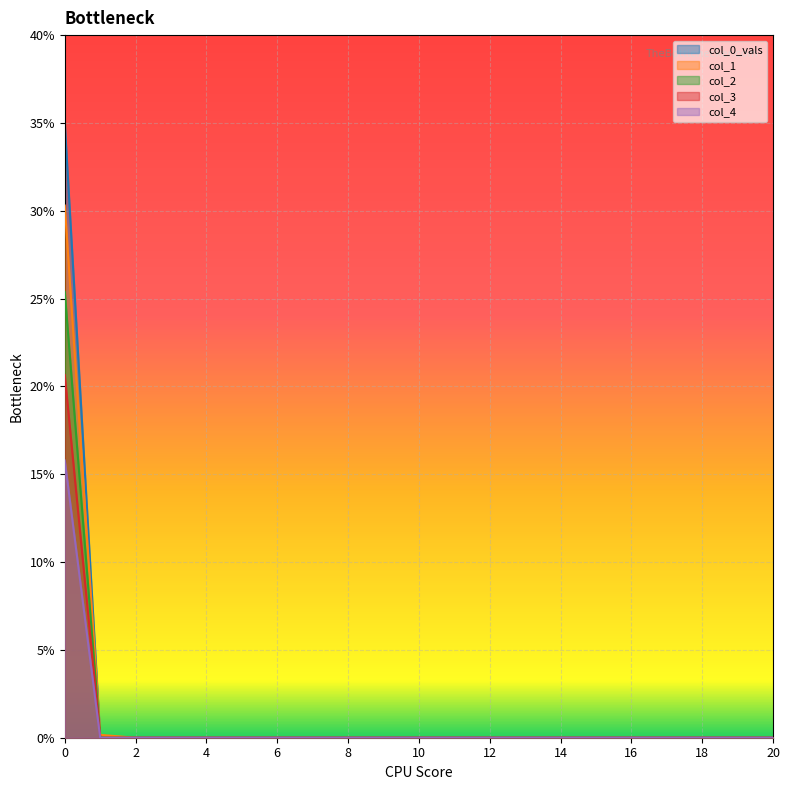

Reading left to right, transcribe all the data shown in this chart.

col_1: 30.3	0.2	0.0	0.0	0.0	0.0	0.0	0.0	0.0	0.0	0.0	0.0	0.0	0.0	0.0	0.0	0.0	0.0	0.0	0.0	0.0
col_2: 35.0	0.0	0.0	0.0	0.0	0.0	0.0	0.0	0.0	0.0	0.0	0.0	0.0	0.0	0.0	0.0	0.0	0.0	0.0	0.0	0.0
col_3: 25.4	0.0	0.0	0.0	0.0	0.0	0.0	0.0	0.0	0.0	0.0	0.0	0.0	0.0	0.0	0.0	0.0	0.0	0.0	0.0	0.0
col_4: 20.6	0.0	0.0	0.0	0.0	0.0	0.0	0.0	0.0	0.0	0.0	0.0	0.0	0.0	0.0	0.0	0.0	0.0	0.0	0.0	0.0
col_0_vals: 15.8	0.0	0.0	0.0	0.0	0.0	0.0	0.0	0.0	0.0	0.0	0.0	0.0	0.0	0.0	0.0	0.0	0.0	0.0	0.0	0.0